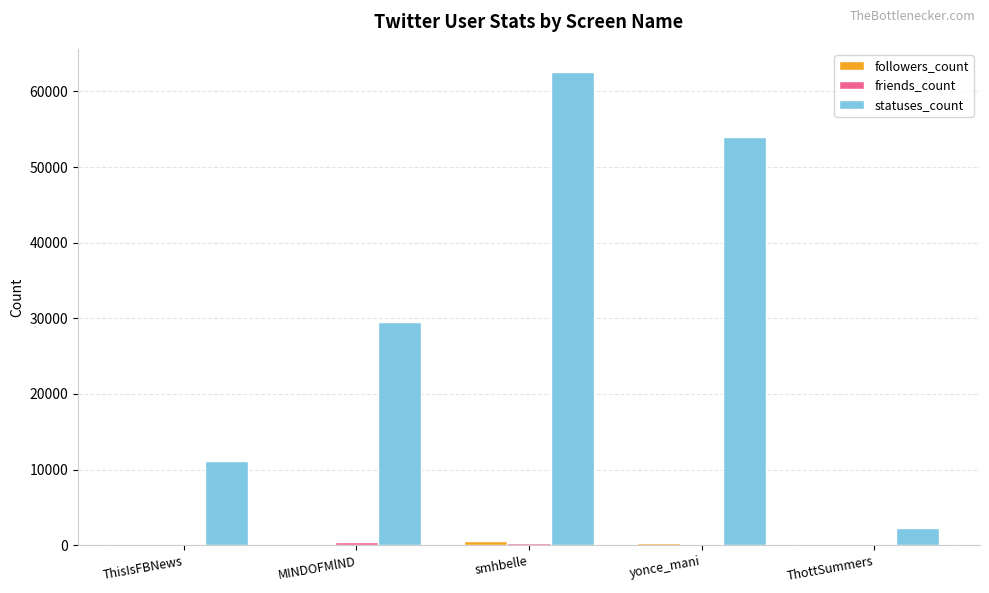

Which series changed the most between ThisIsFBNews and smhbelle?

statuses_count